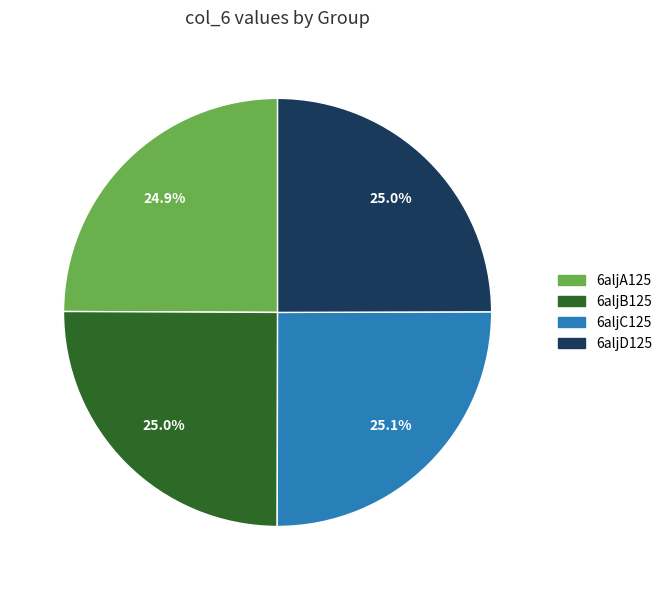

Is there any slice that represents more than half of the pie?

No